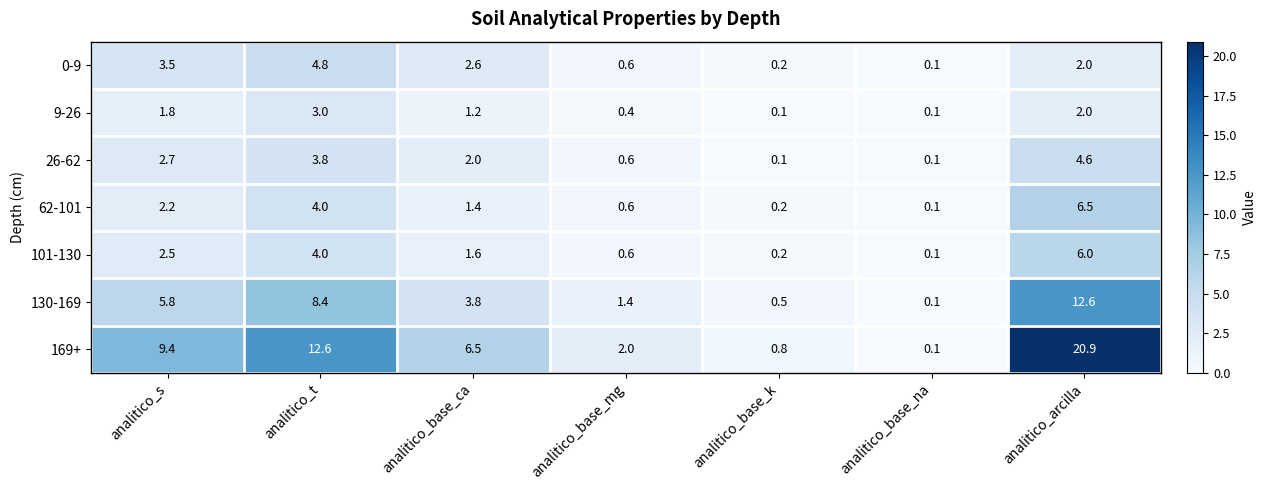

What is the sum of the 26-62 values at analitico_t and analitico_base_mg?

4.4